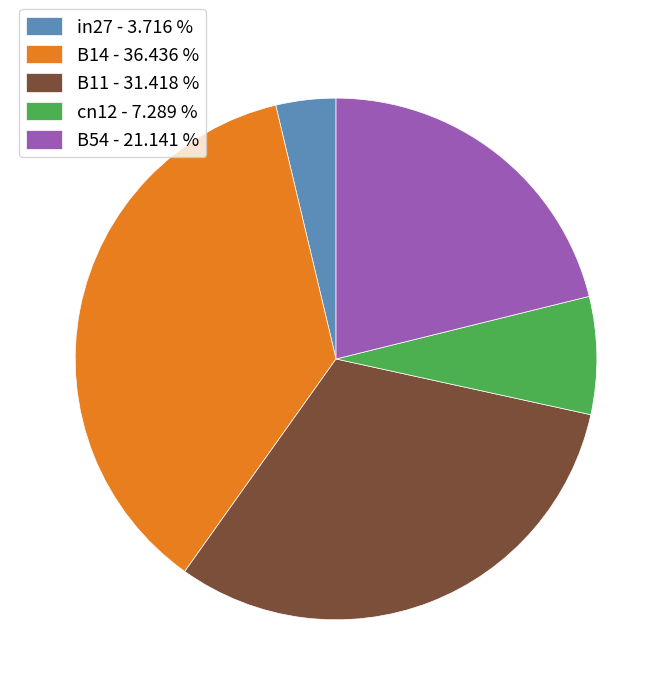

How many segments does this pie chart have?

5